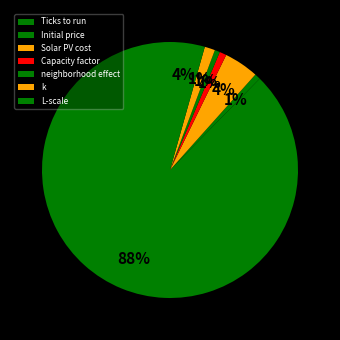

To the nearest percent, what is the combined percentage of Capacity factor and Ticks to run?

89%